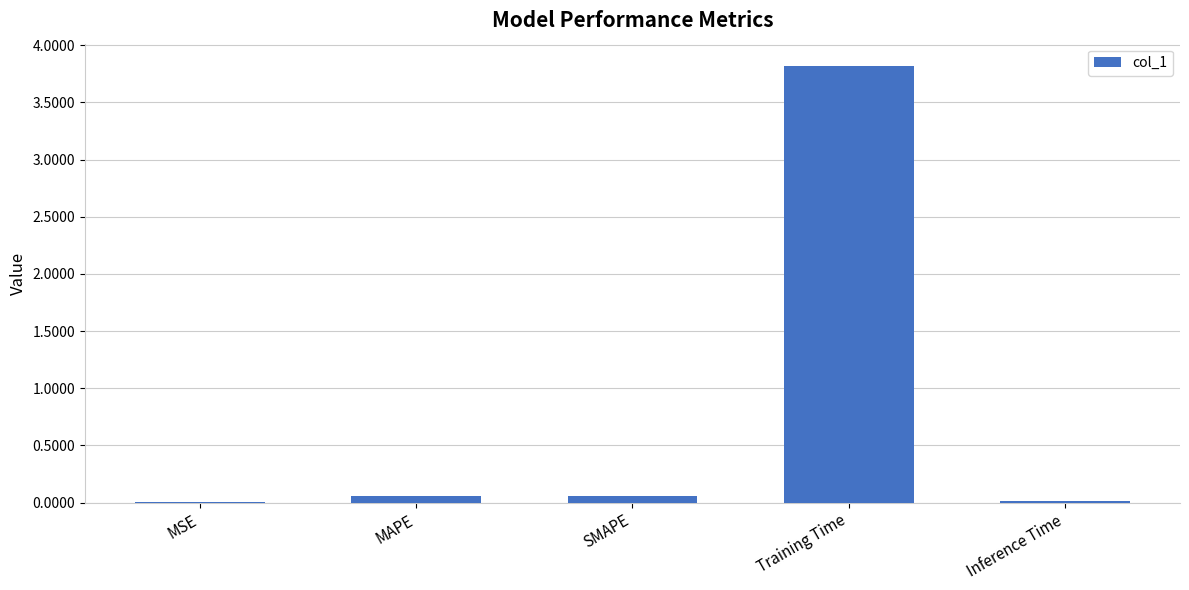

Count the number of data series in this chart.

1